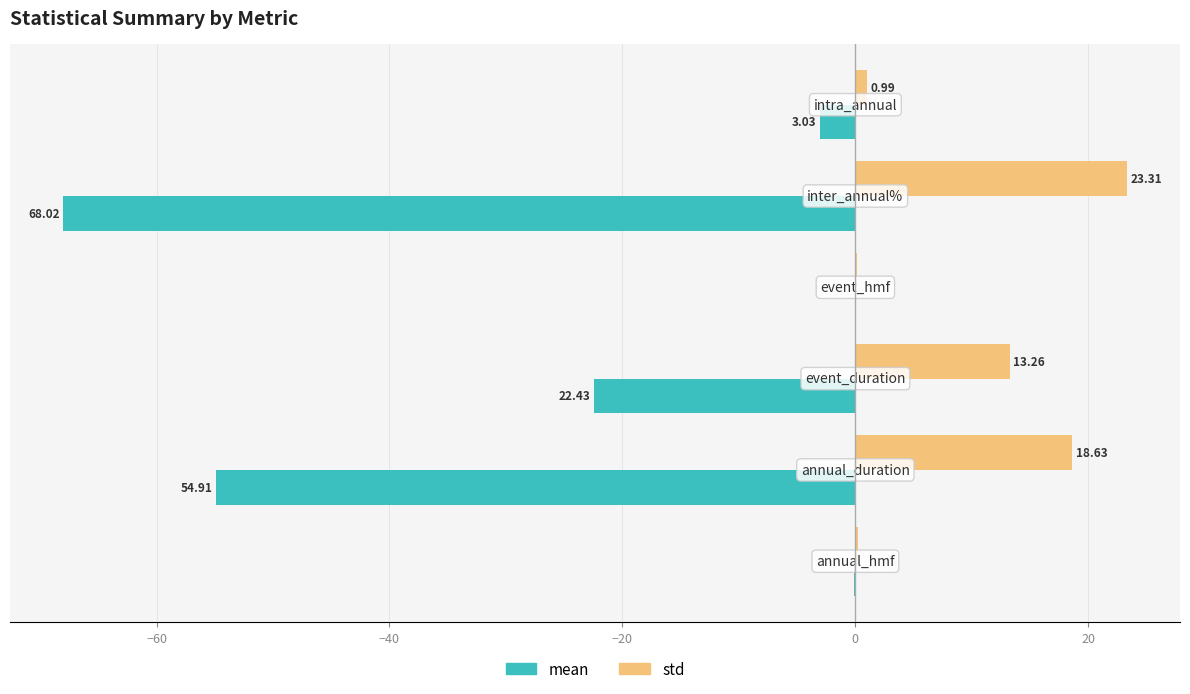

Which series has the largest total across all categories?

std